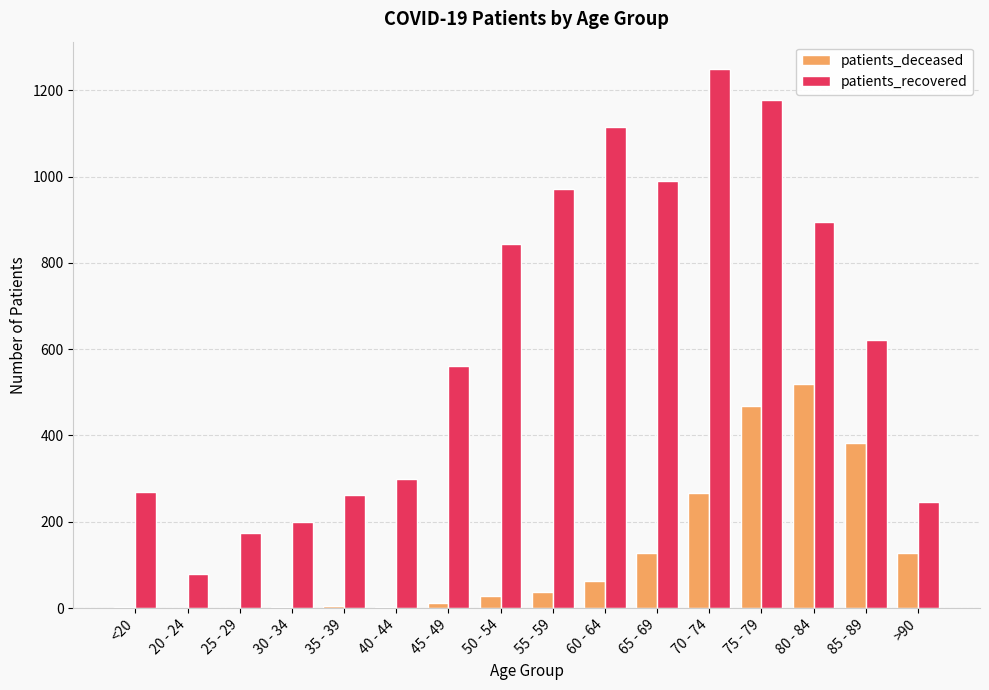

Count the number of categories in the chart.

16